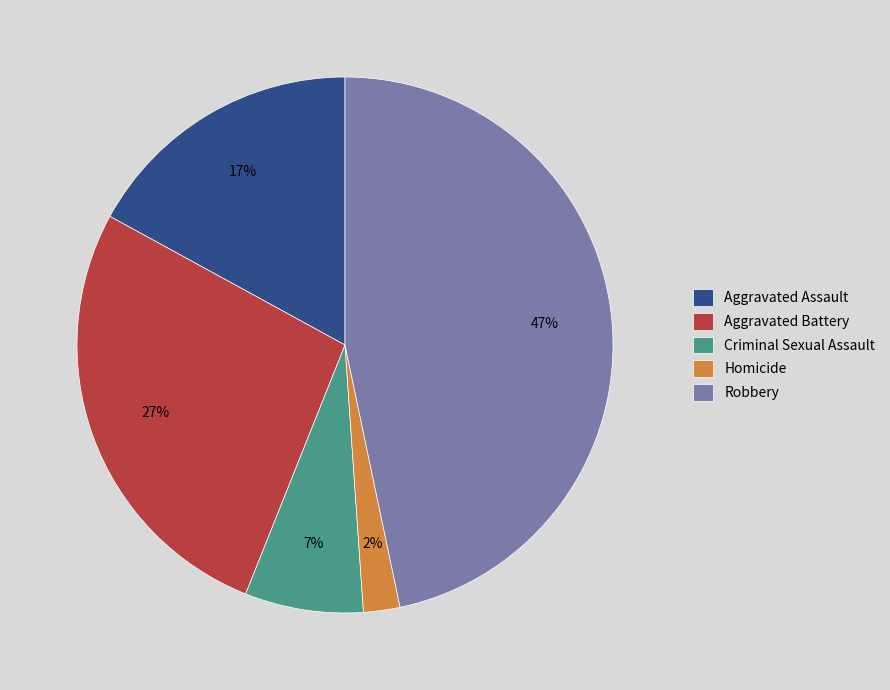

Which has a higher value, Aggravated Assault or Aggravated Battery?

Aggravated Battery